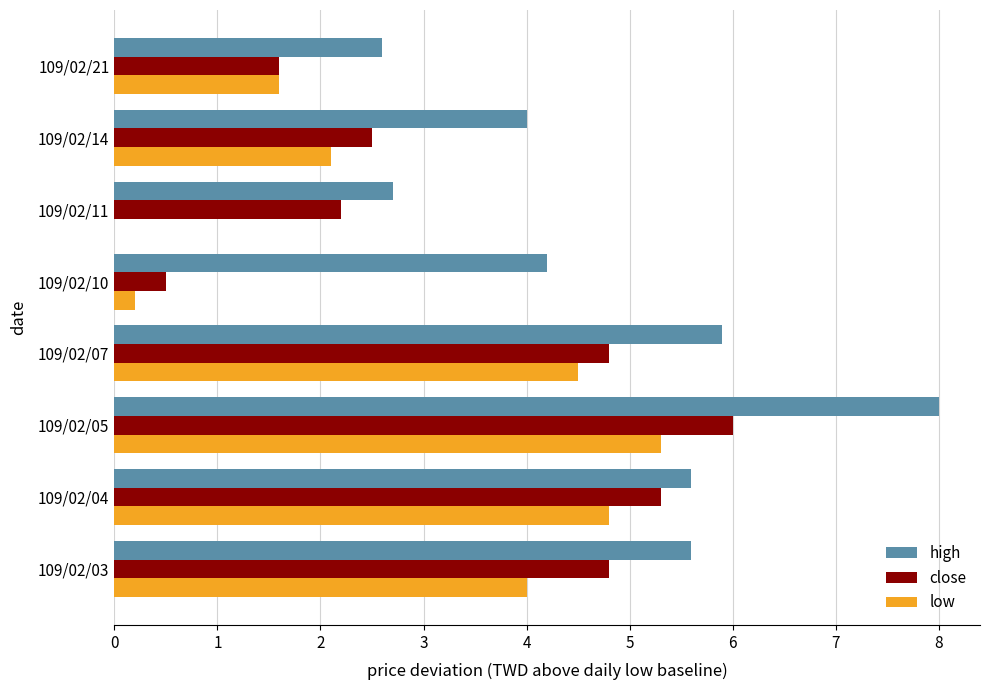

Which label corresponds to the largest value in the chart?

109/02/05